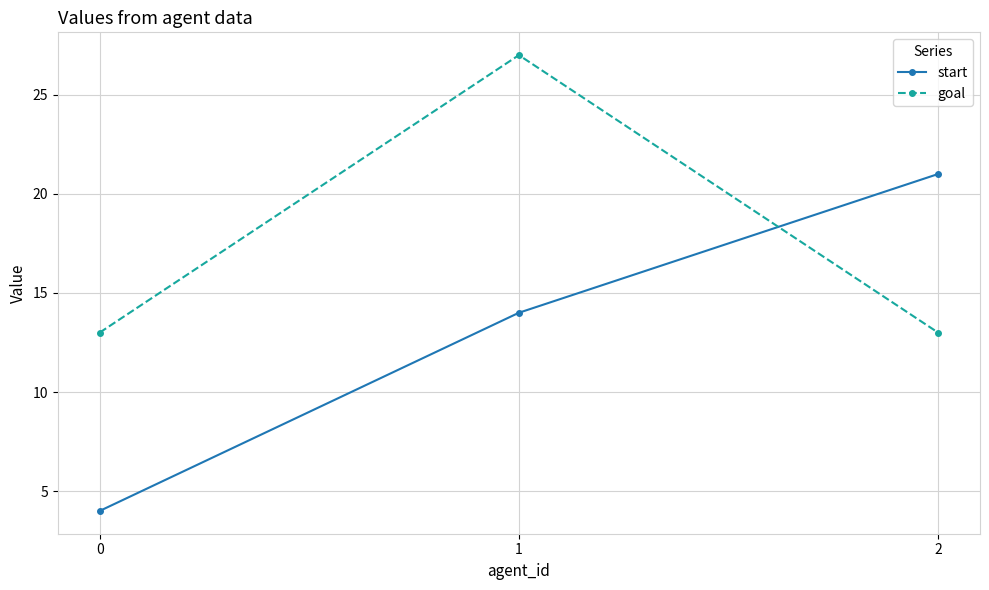

The start series shows 3 at 0. True or false?

False